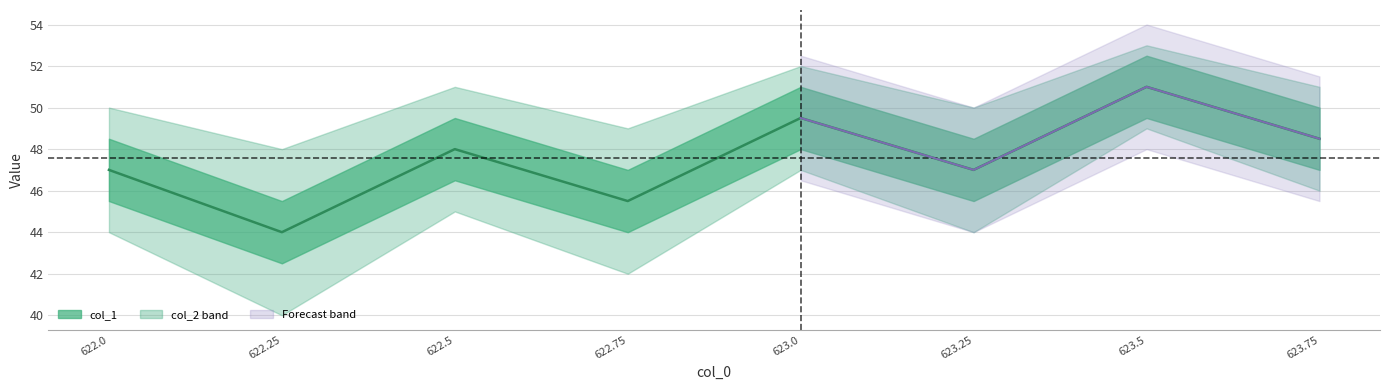

How many points are higher than both their immediate neighbors (excluding endpoints)?

3